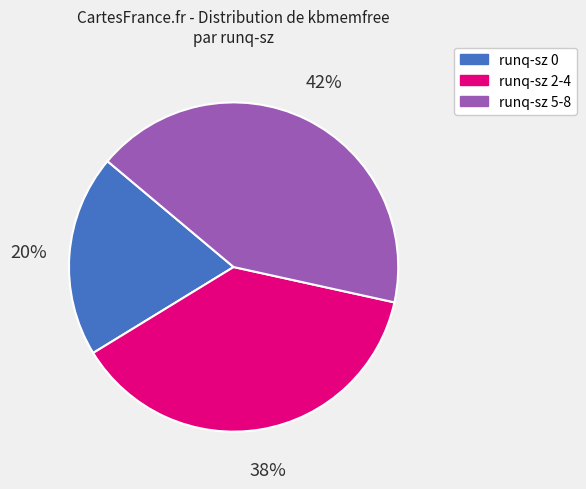

Is there any slice that represents more than half of the pie?

No